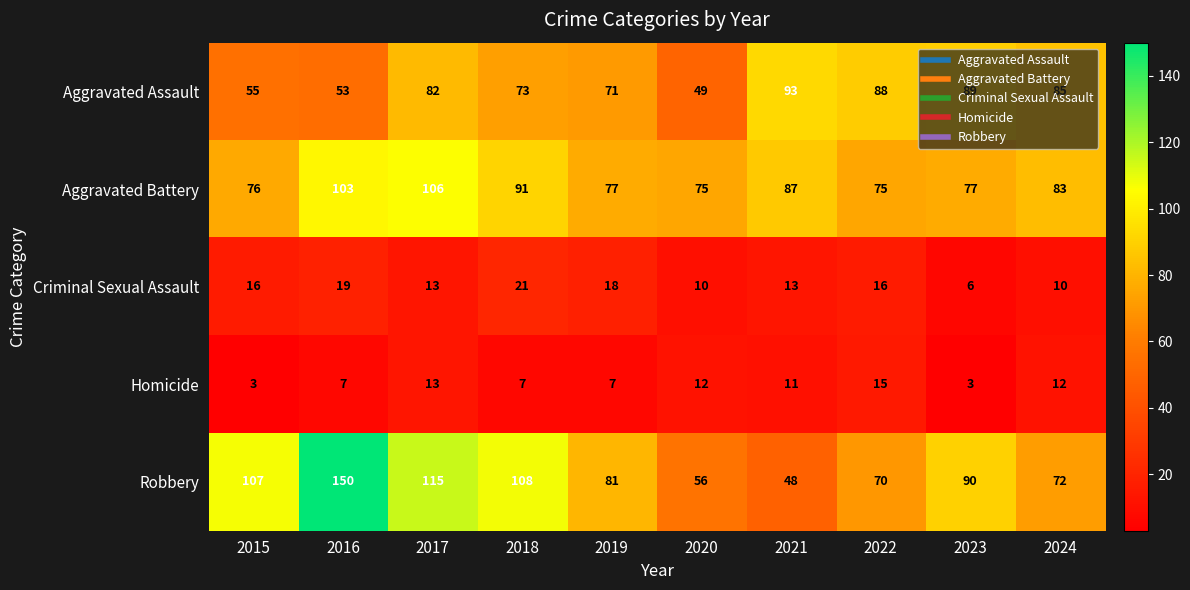

Which series has the largest total across all categories?

Robbery